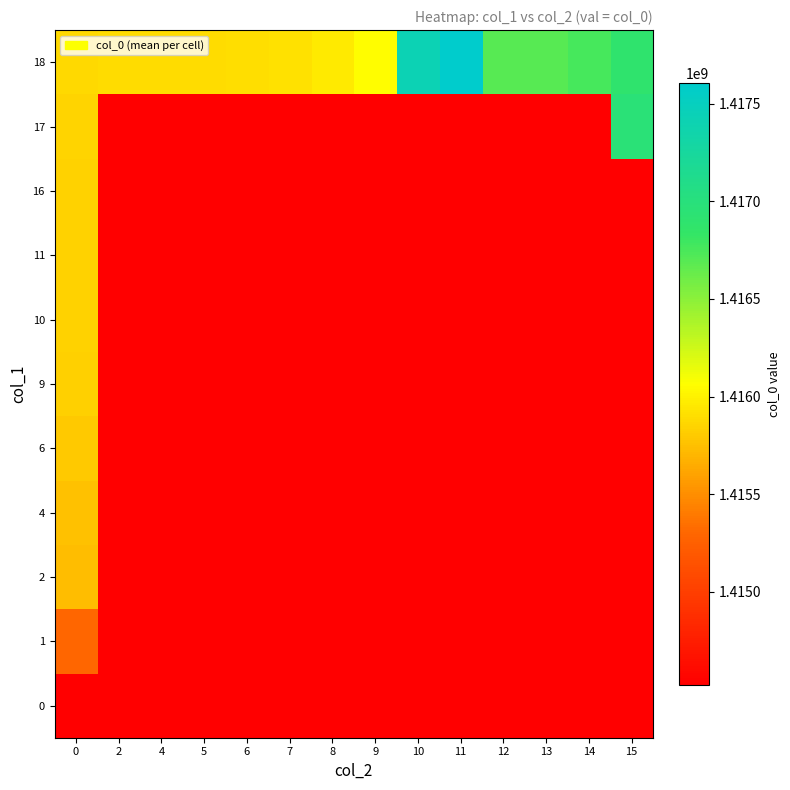

Count the number of data series in this chart.

11